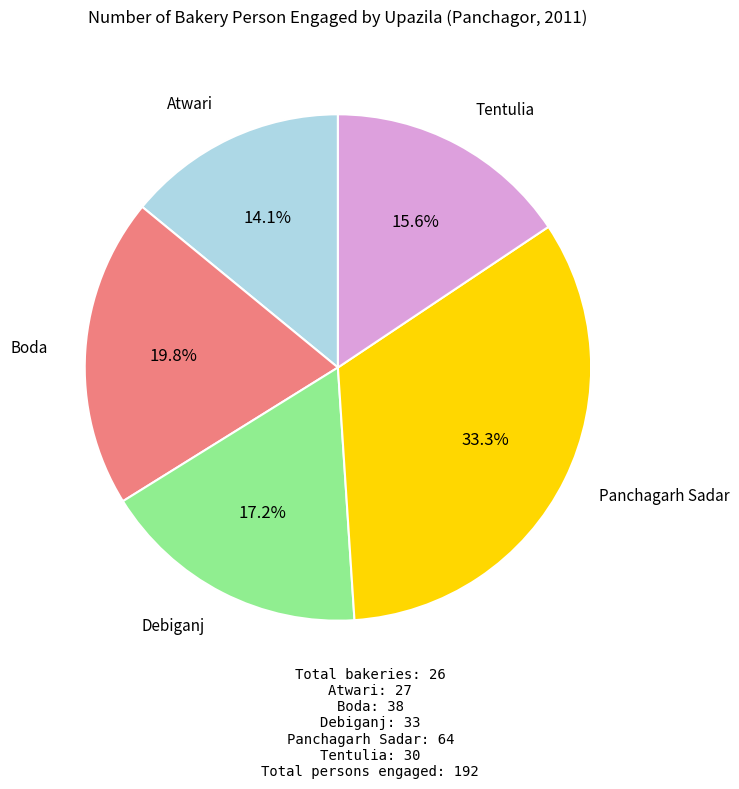

Does any single category account for the majority?

No